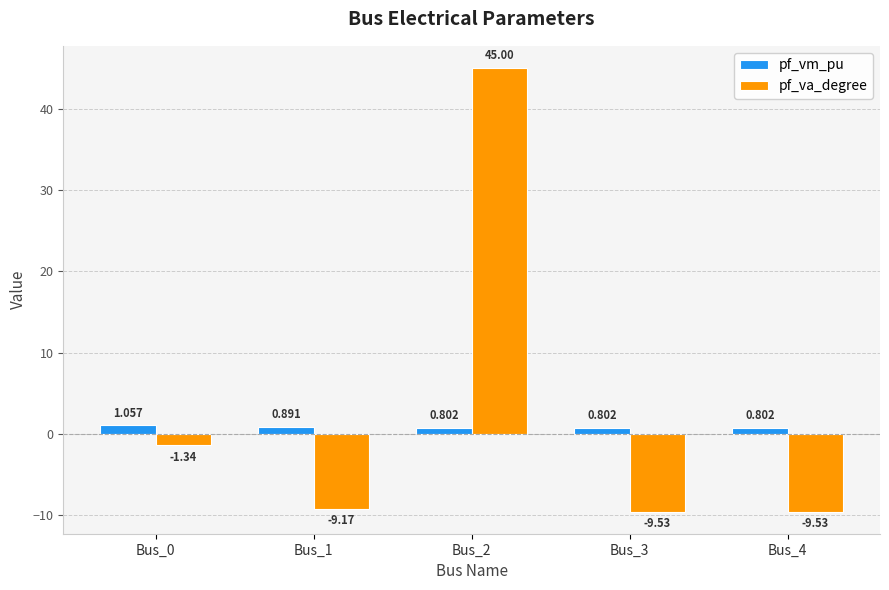

What is the spread (max minus min) of values at Bus_2?

44.2